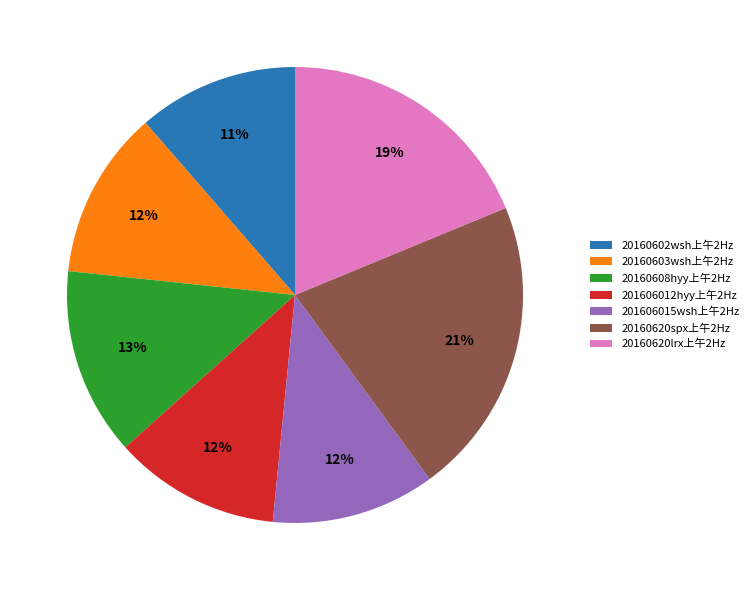

What is the ratio of the value at 20160602wsh上午2Hz to the value at 20160620spx上午2Hz?

0.5